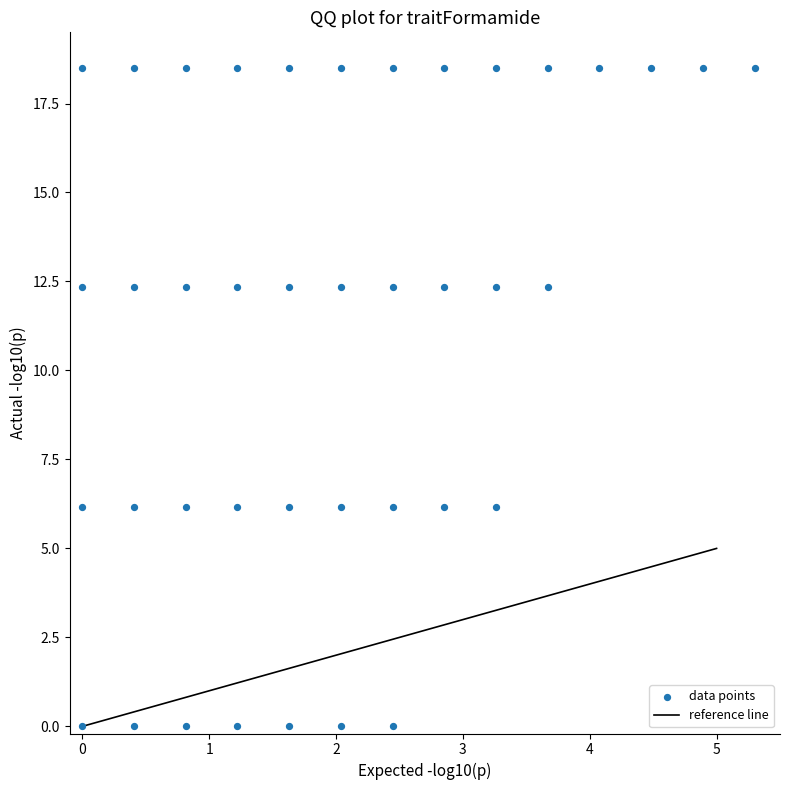

What is the range of Y values (max minus min)?

18.5